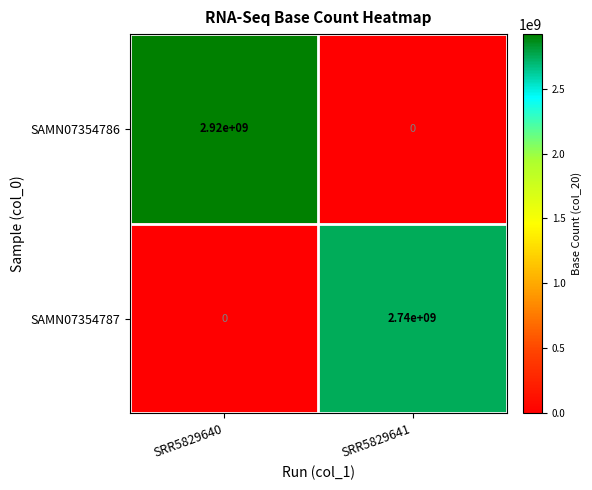

Reading left to right, transcribe all the data shown in this chart.

SAMN07354786: 2920000000	0
SAMN07354787: 0	2740000000